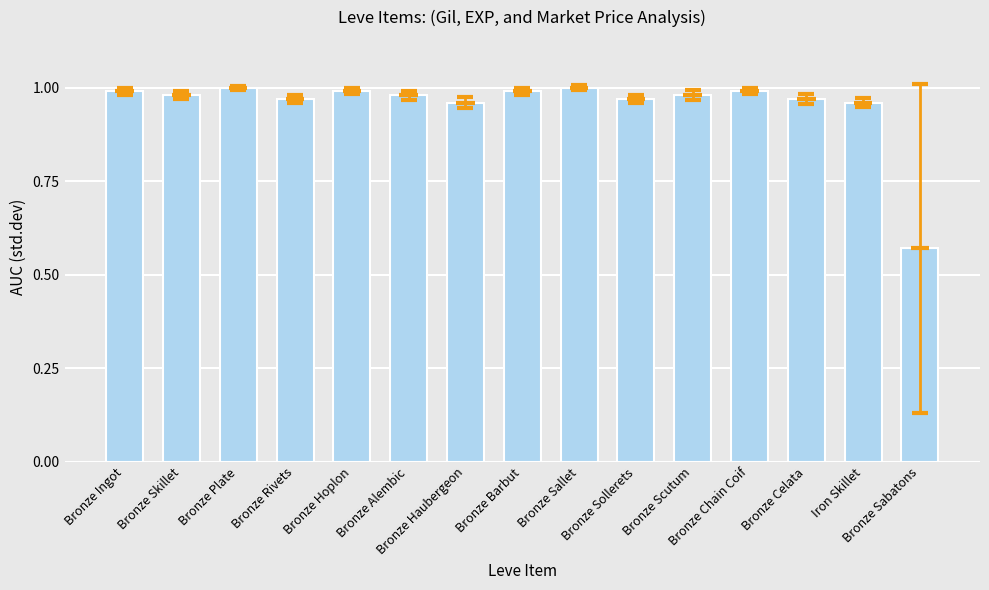

What is the difference between the maximum and minimum values?

0.4